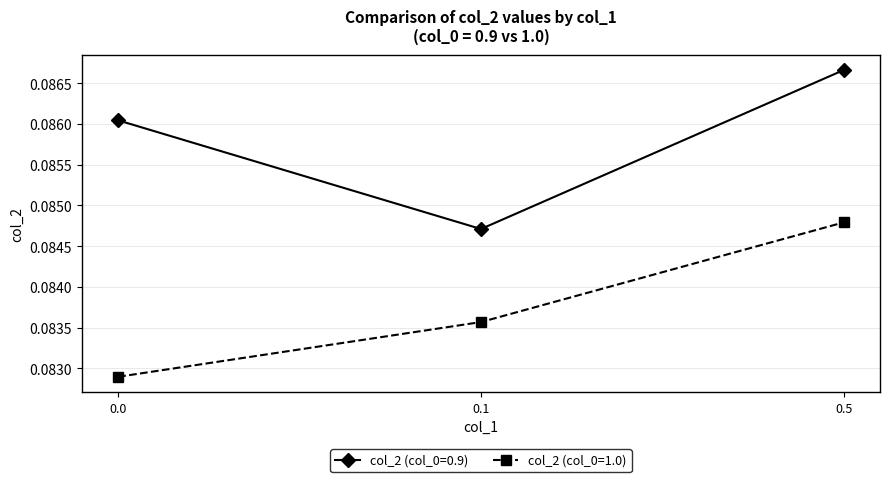

The value of col_2 (col_0=0.9) at 0.1 is 0.0. True or false?

False